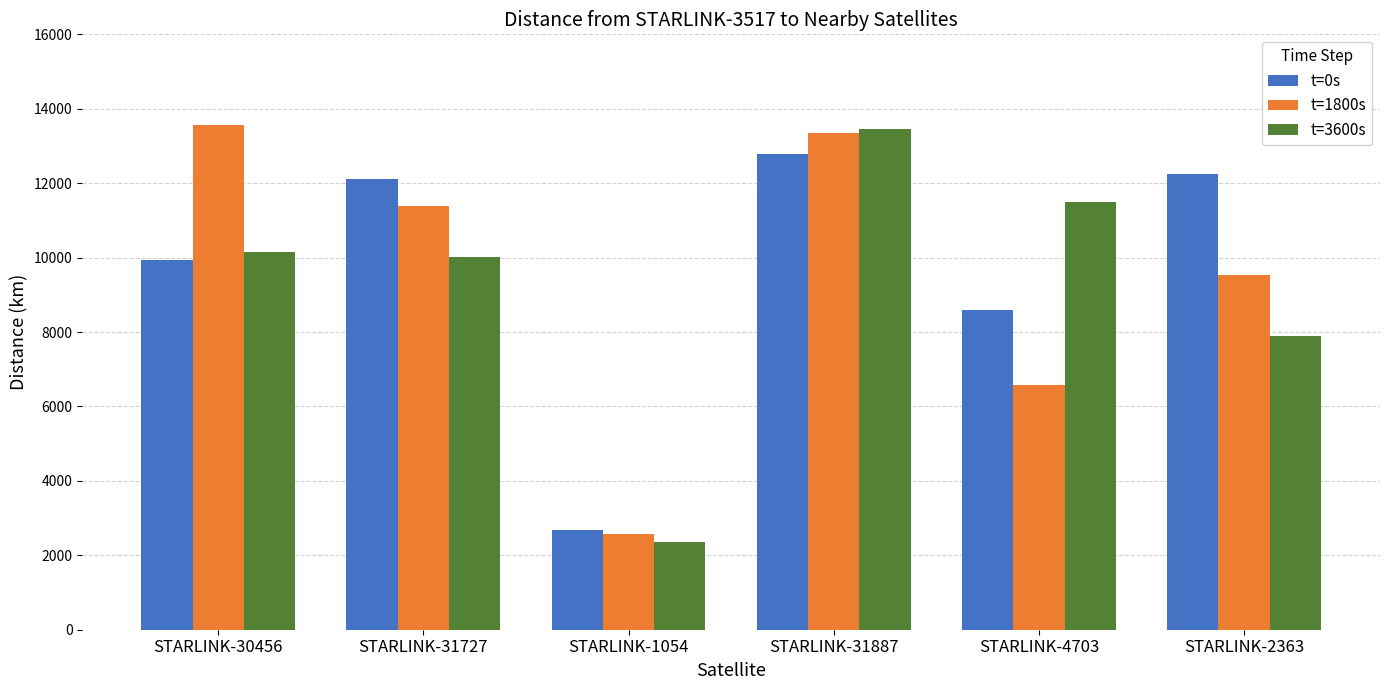

Which series changed the most between STARLINK-31727 and STARLINK-31887?

t=3600s